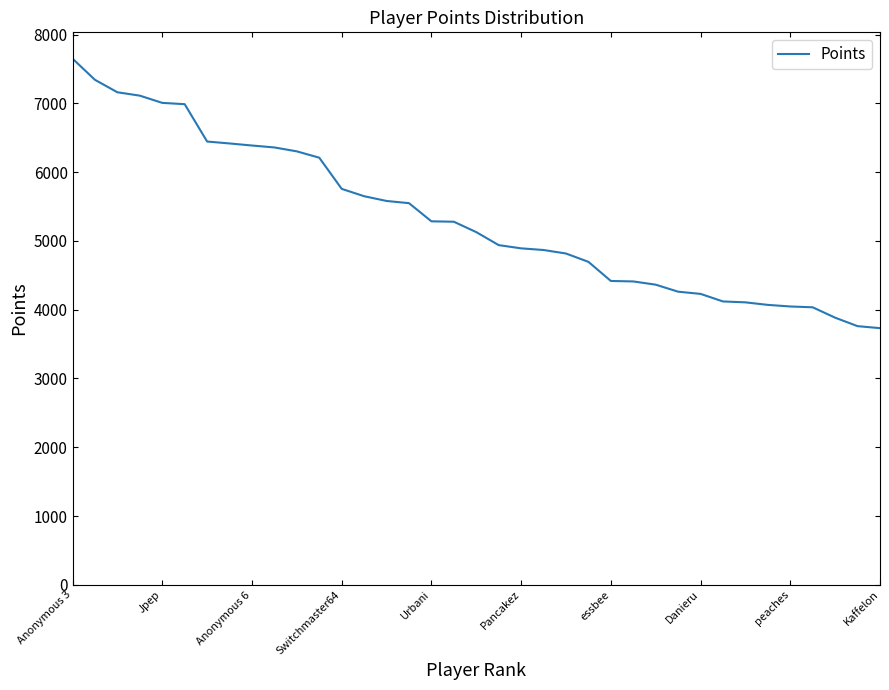

What is the minimum value shown in the chart?

3732